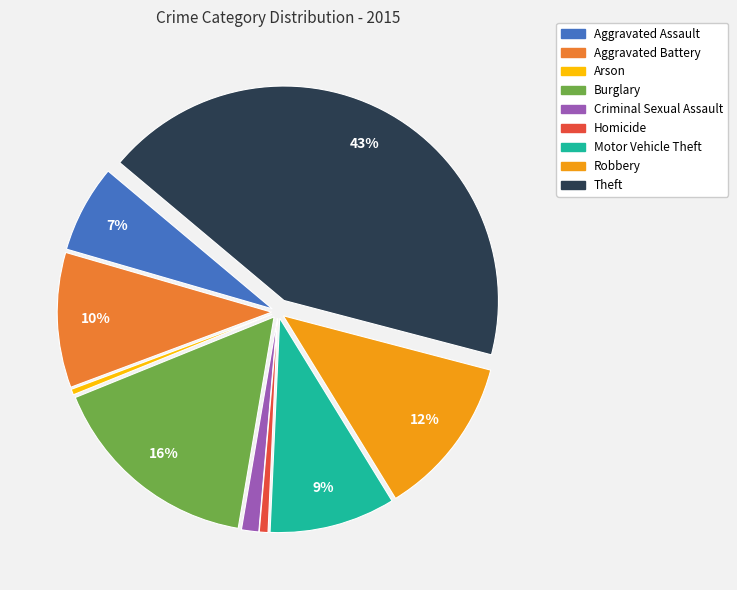

True or false: Homicide accounts for 1% of the total.

True